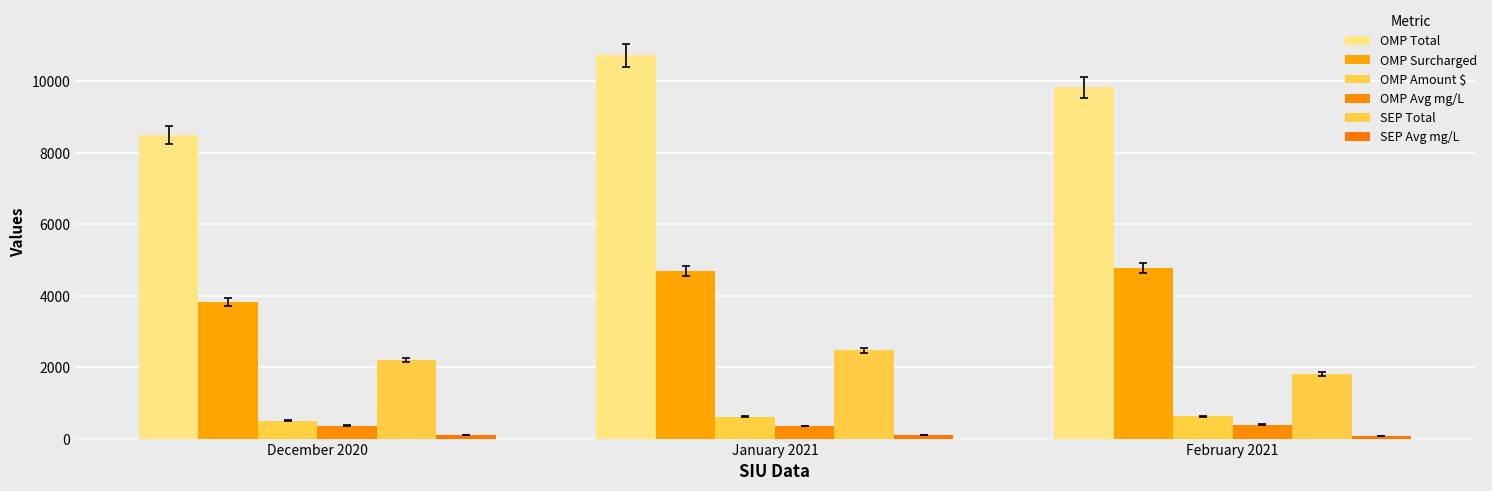

Which series has the largest total across all categories?

OMP Total